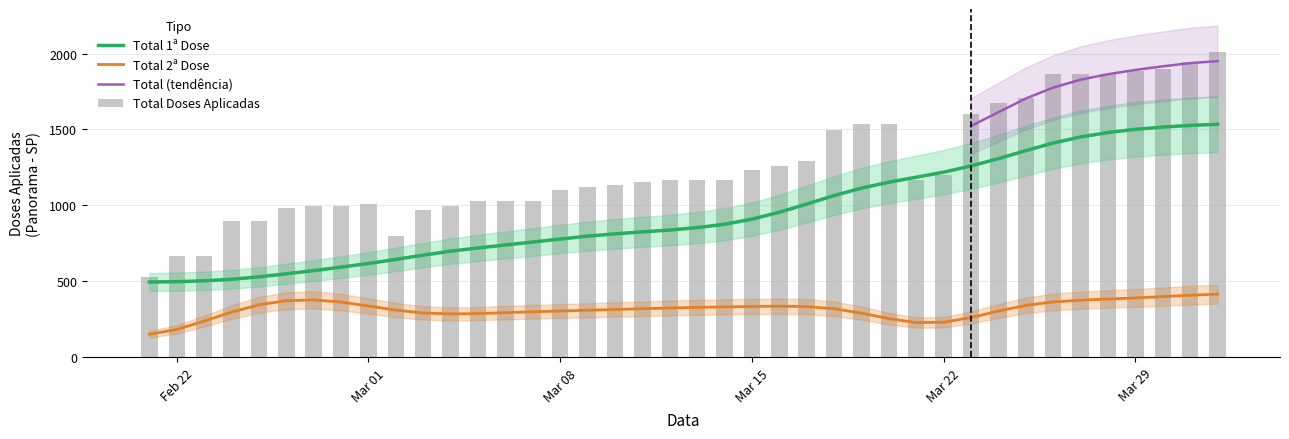

Is the value of Total Doses Aplicadas at 17 greater than the value of Total 1a Dose at 28?

No